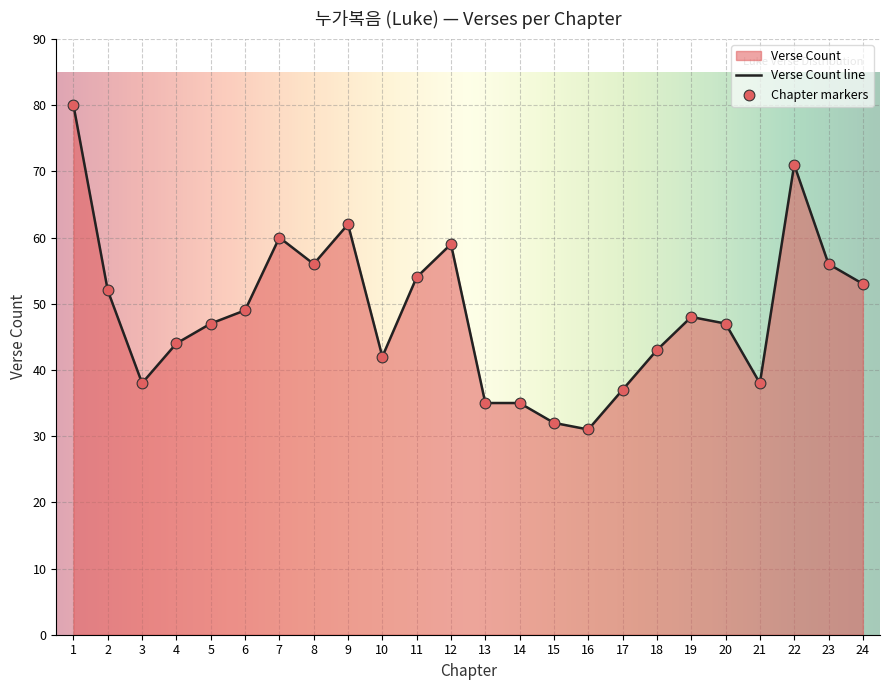

Approximately how many times larger is the value at 8 compared to 21?

1.5